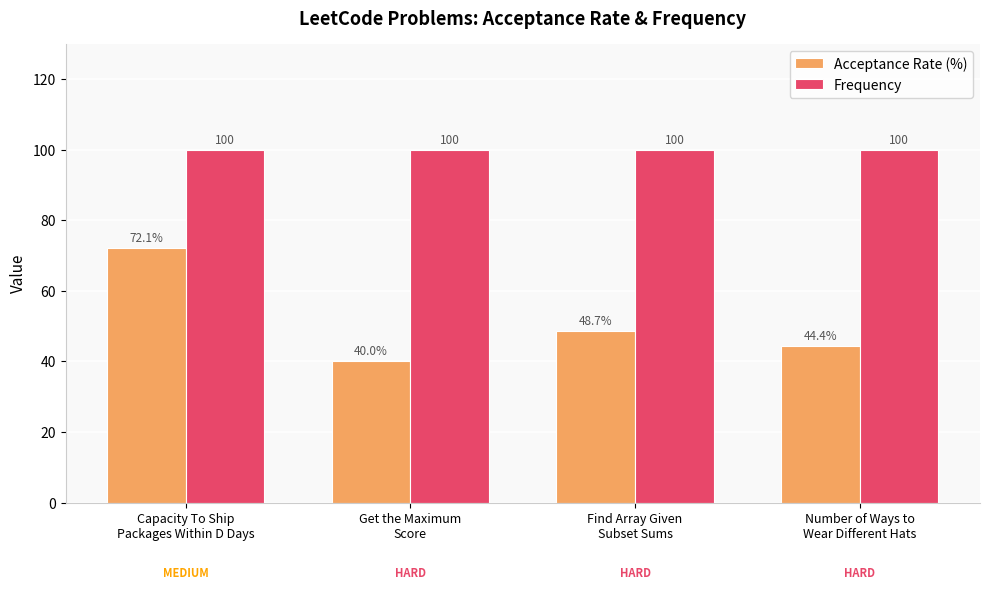

What is the difference between the Acceptance Rate (%) values at Get the Maximum
Score and Find Array Given
Subset Sums?

8.7